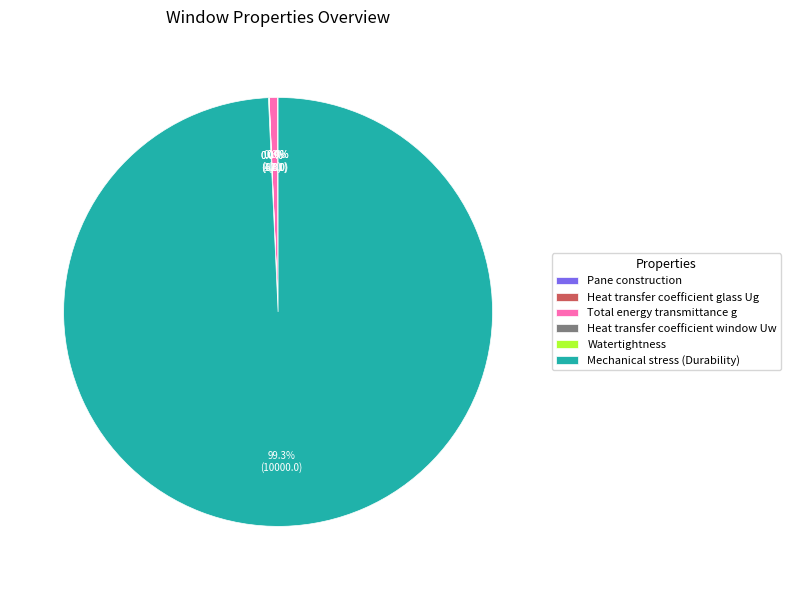

Which category has the biggest portion of the pie?

Mechanical stress (Durability)